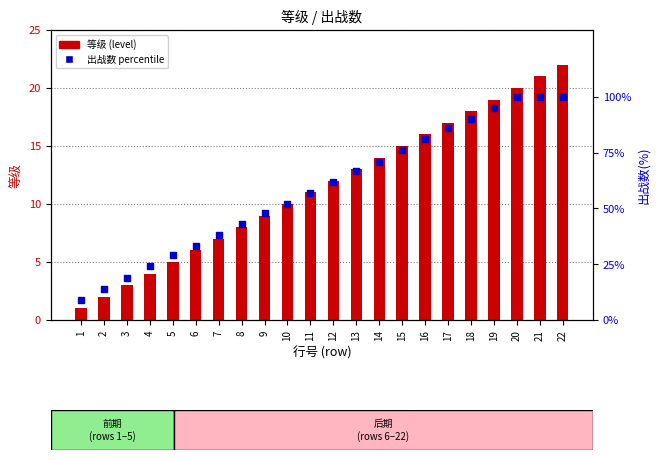

Is the value of 等级 (level) at 2 greater than the value of 出战数 percentile at 17?

No